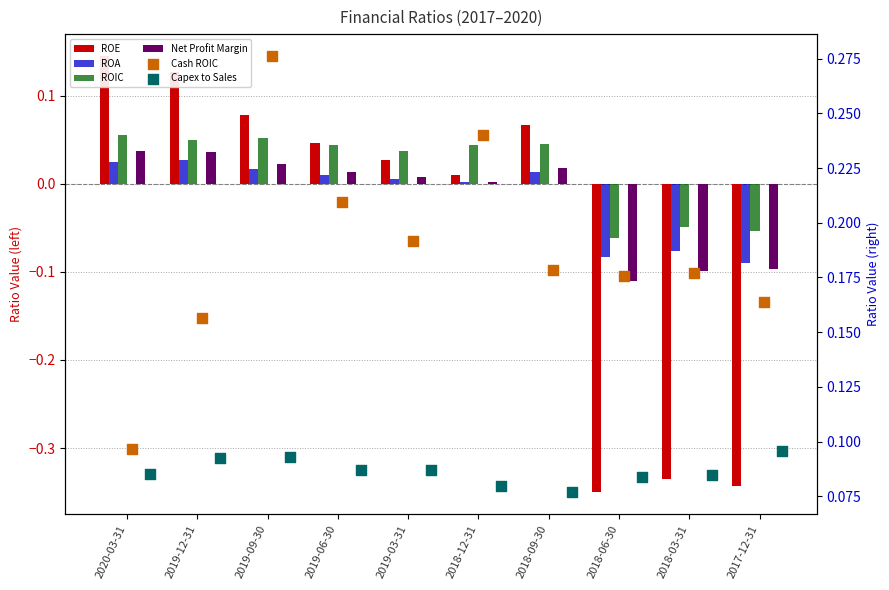

What is the total value across all series at 2018-09-30?

0.4